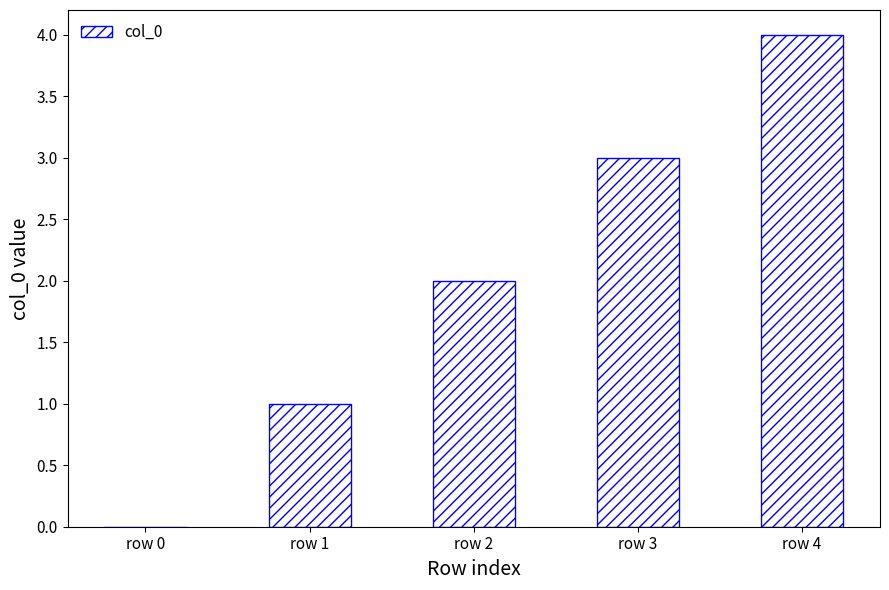

What is the average value?

2